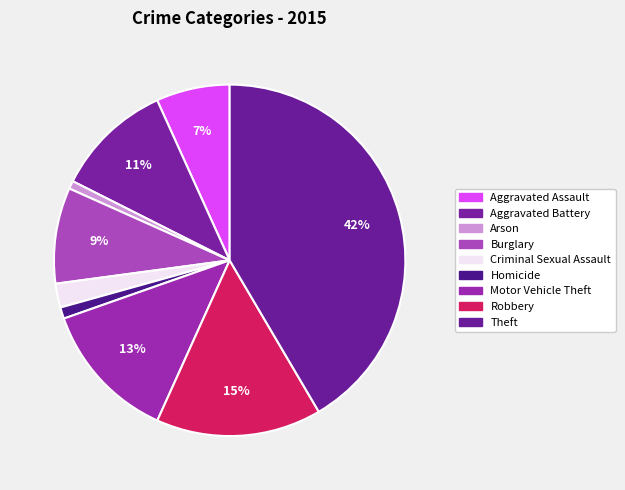

To the nearest percent, what percentage of the pie is Aggravated Assault?

7%